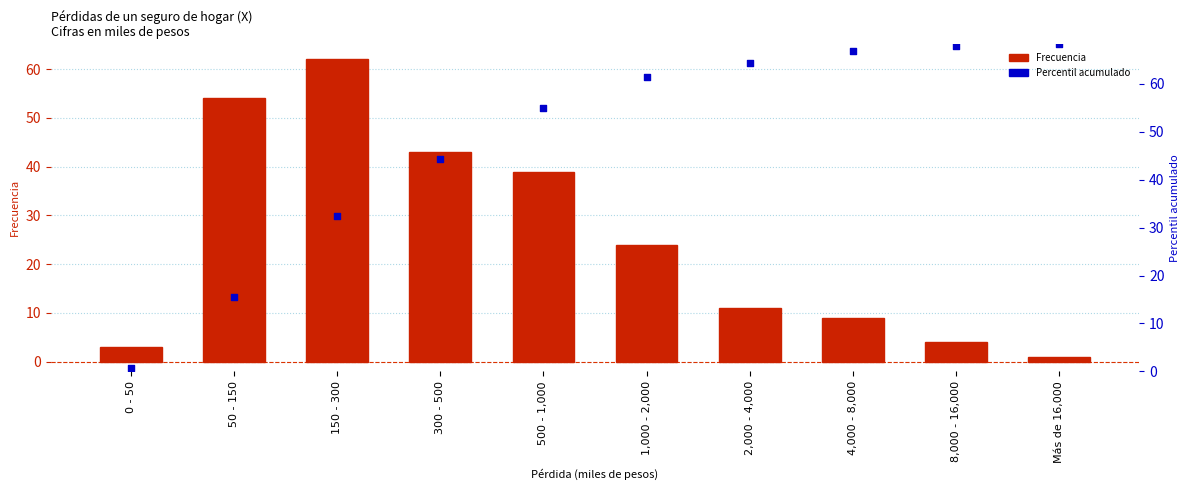

At which category is the sum across all series the highest?

150 - 300